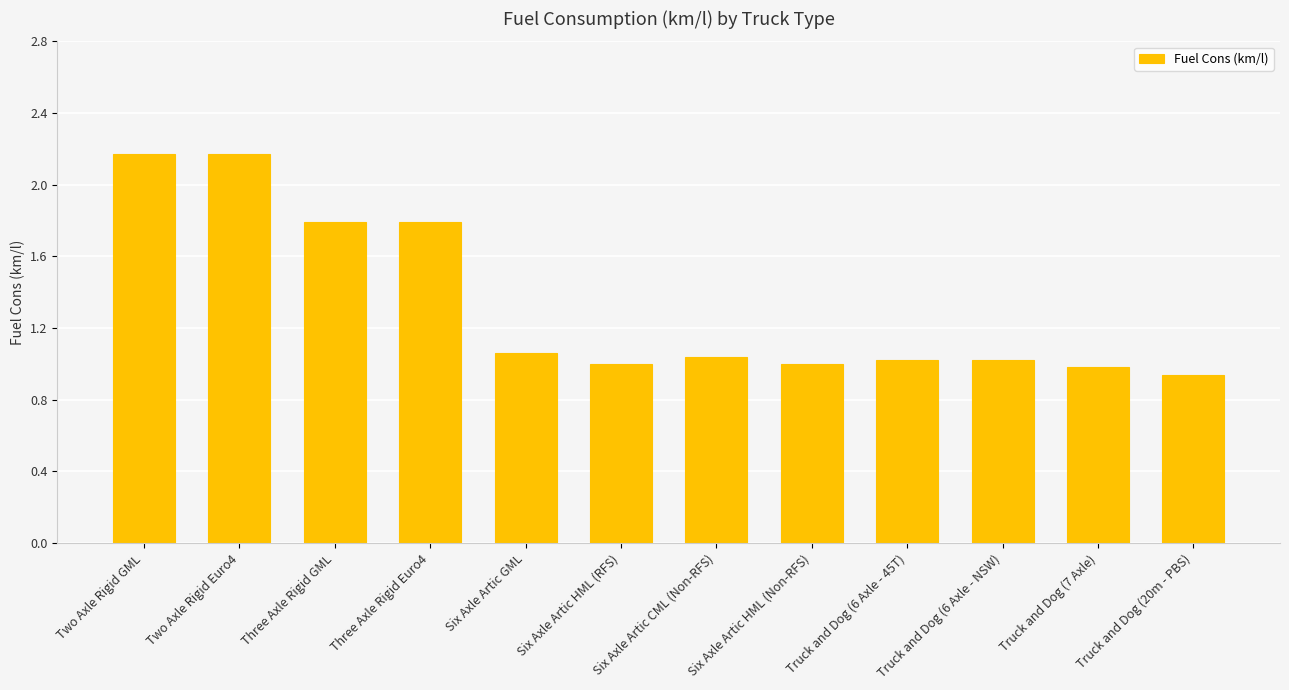

What is the sum of the values at Truck and Dog (20m - PBS) and Six Axle Artic HML (RFS)?

1.9